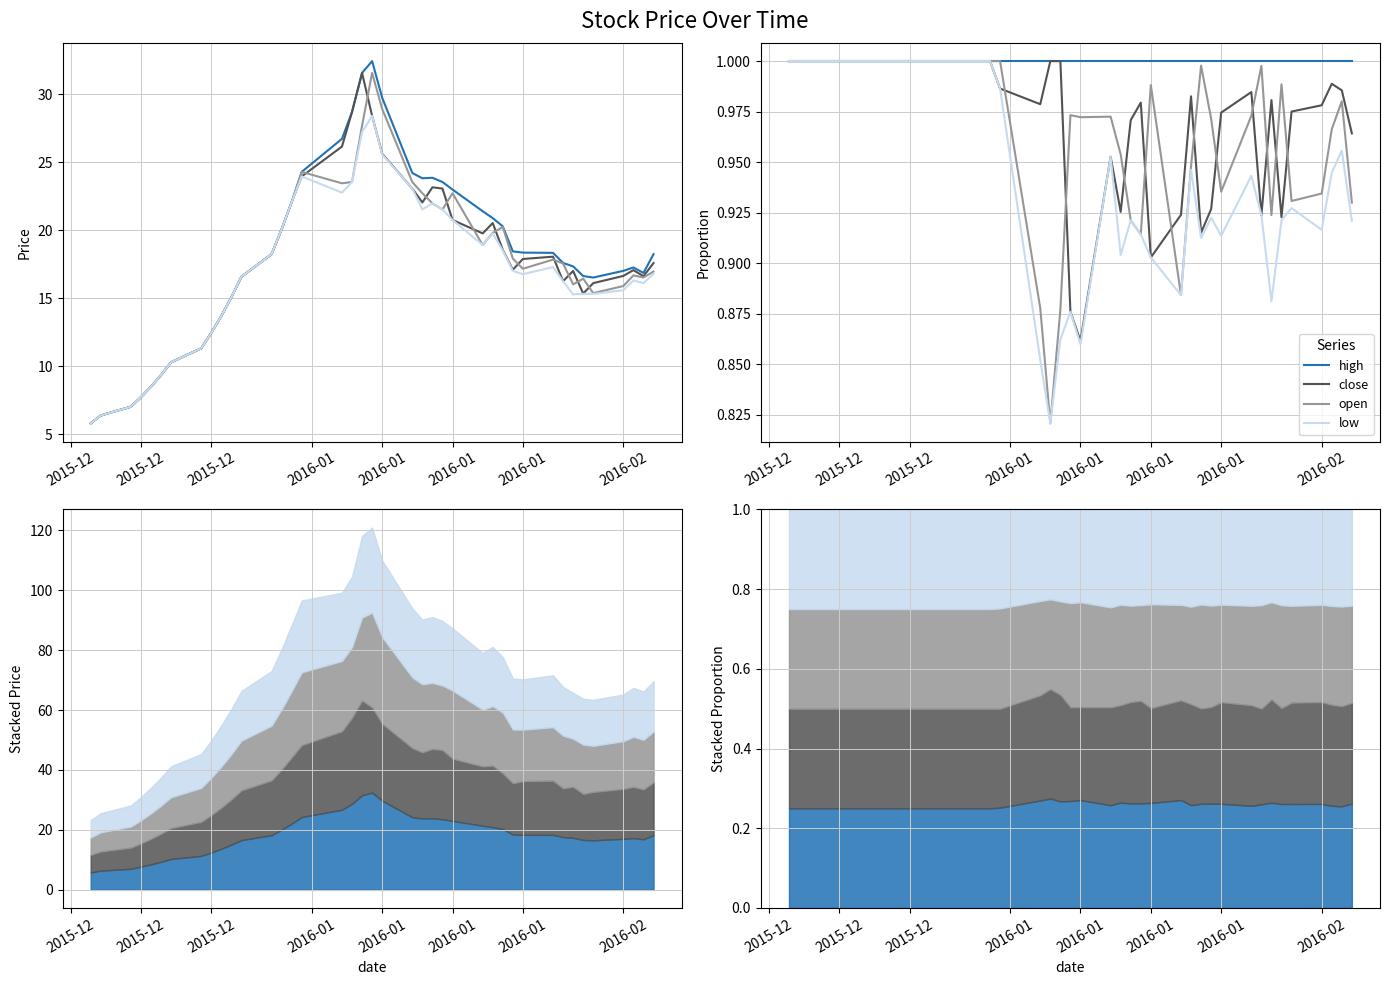

True or false: high has more than 1 interior local peaks.

False